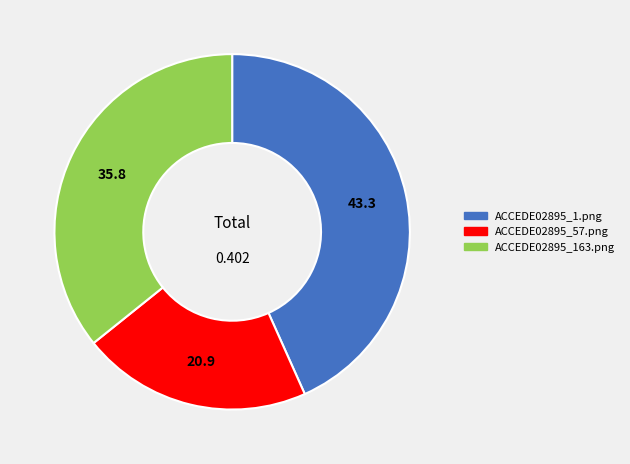

How many segments does this pie chart have?

3